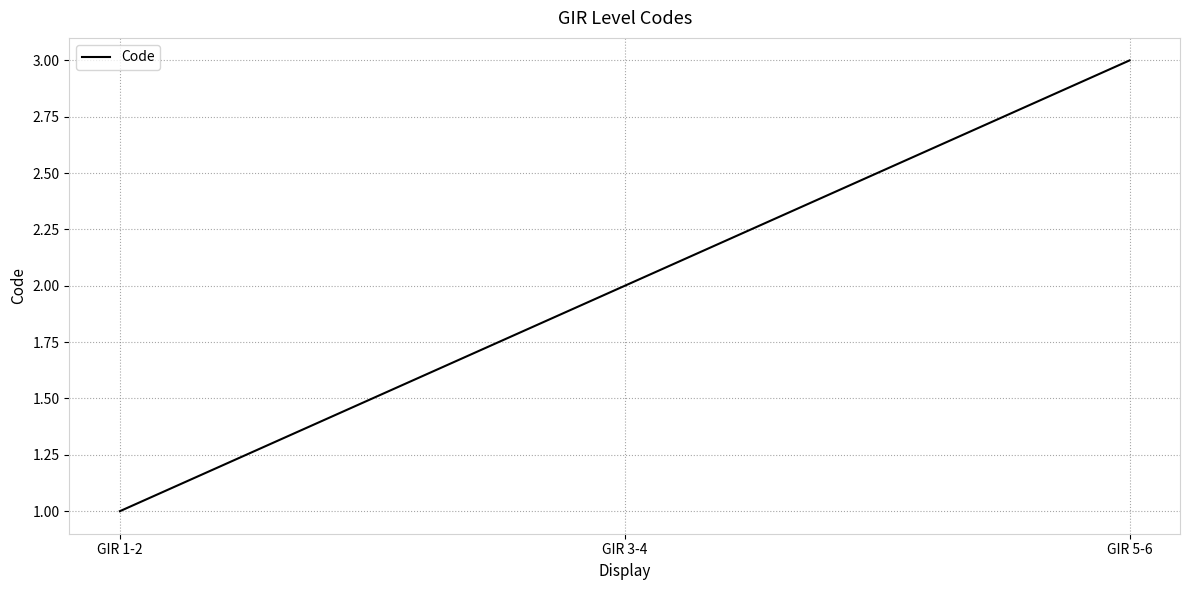

True or false: the data shows 2 at GIR 3-4.

True